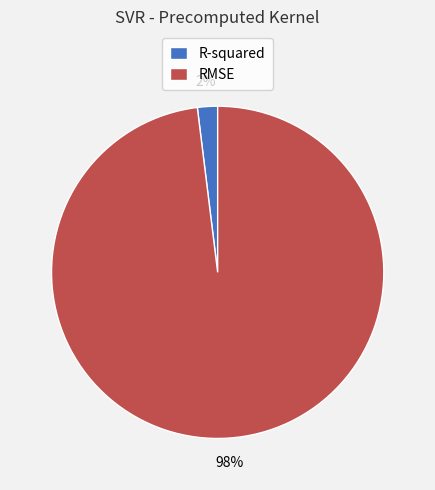

To the nearest percent, what is the difference between the largest and smallest slice percentages?

96%